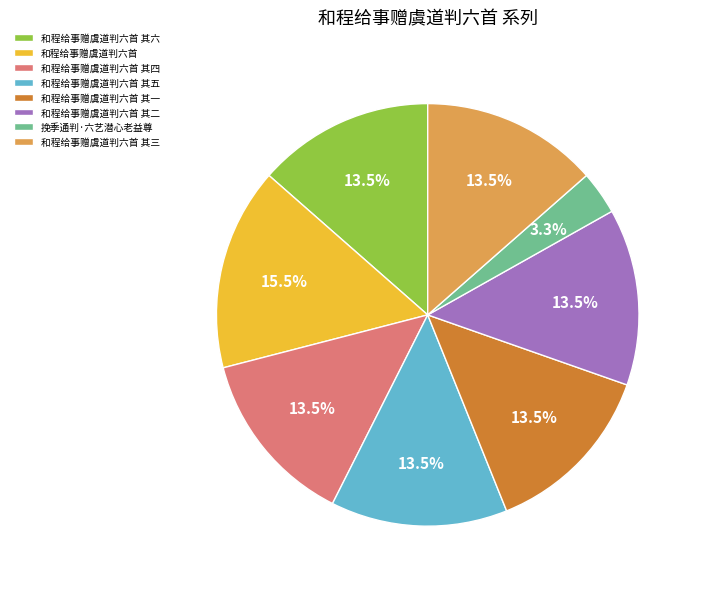

Which category has the biggest portion of the pie?

和程给事赠虞道判六首